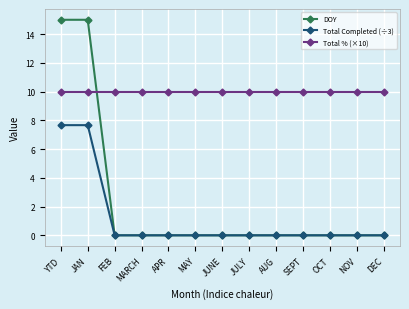

True or false: DOY and Total % (×10) cross at least once.

True